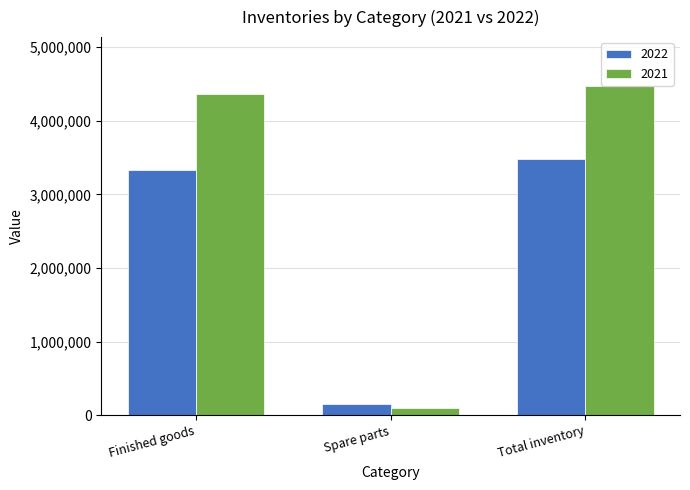

Reading left to right, extract all data points from this chart.

2022: Finished goods=3326388	Spare parts=150580	Total inventory=3476968
2021: Finished goods=4371251	Spare parts=96911	Total inventory=4468162